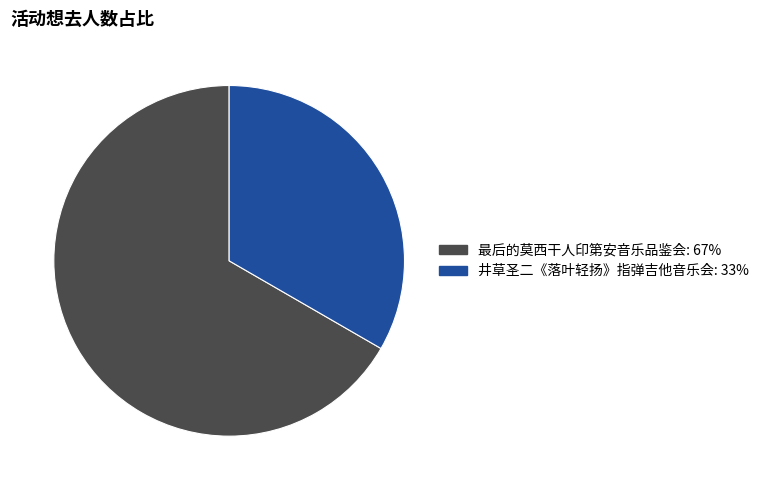

Count the number of slices in the pie.

2